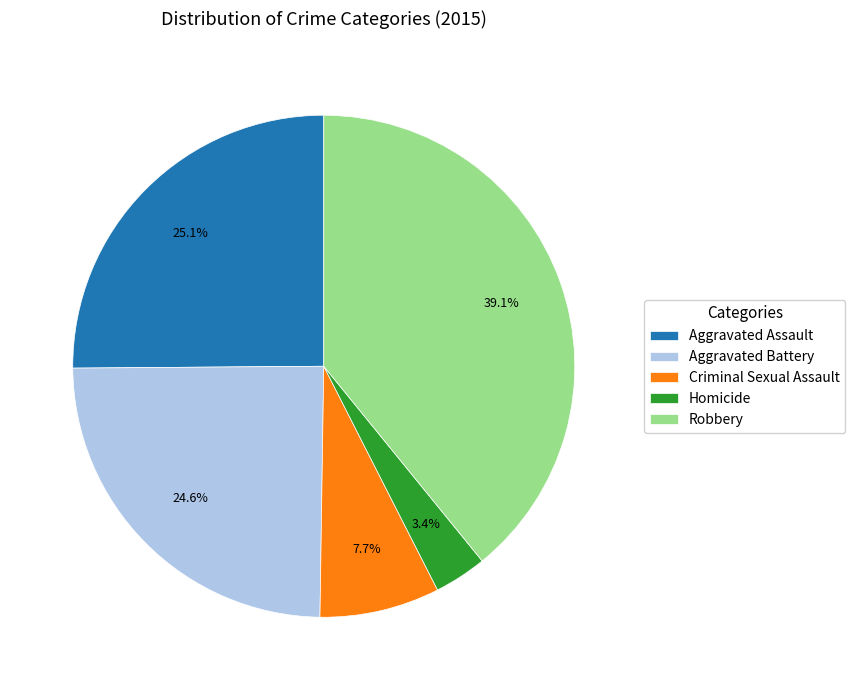

Combined, what portion of the pie is Homicide and Aggravated Battery?

28.0%